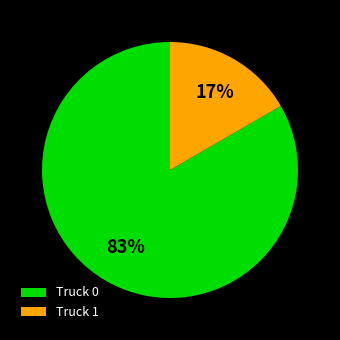

Between Truck 0 and Truck 1, which is larger?

Truck 0